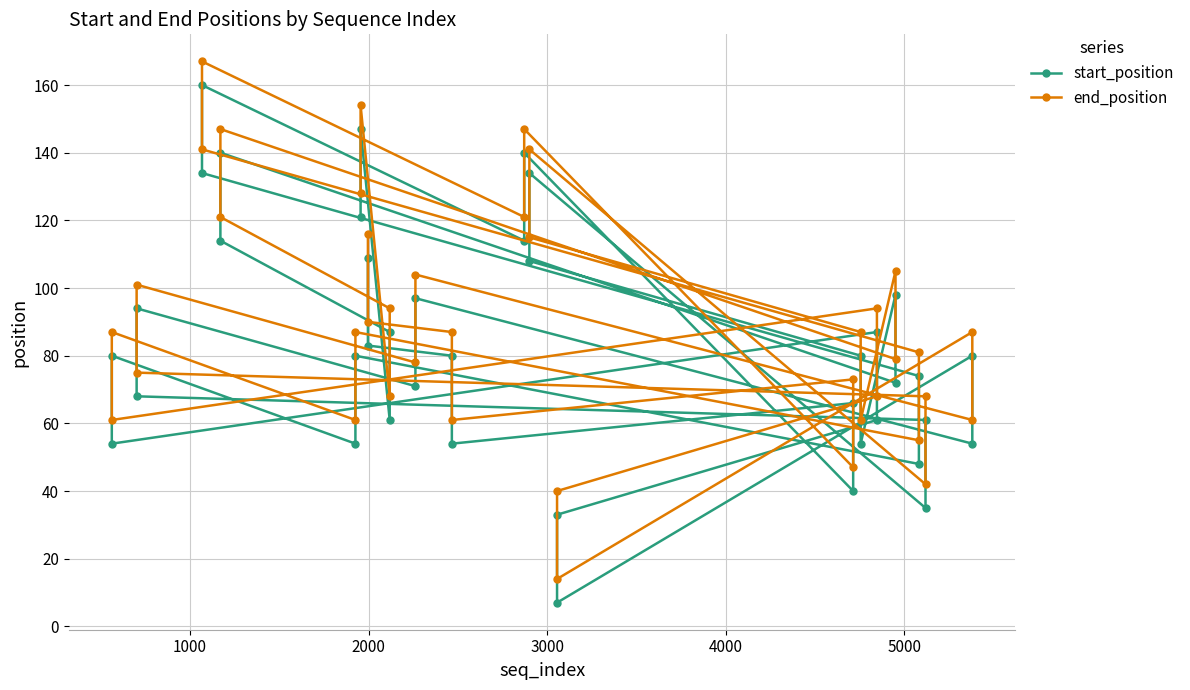

What is the value of the end_position point at the 28th from the left?

87